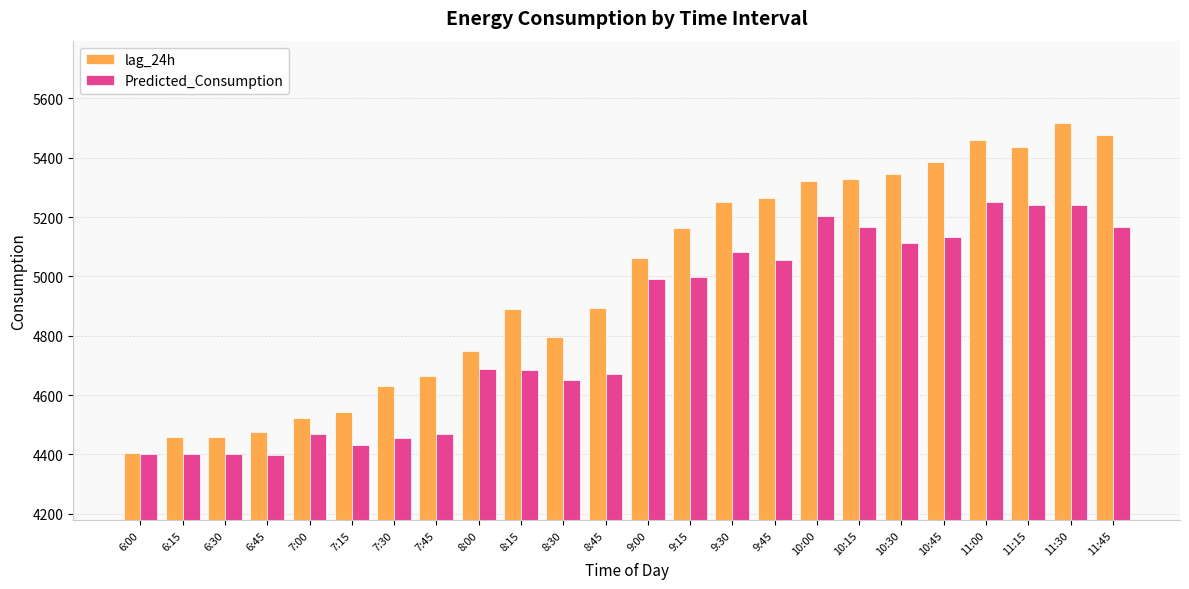

What is the maximum value for Predicted_Consumption?

5251.1